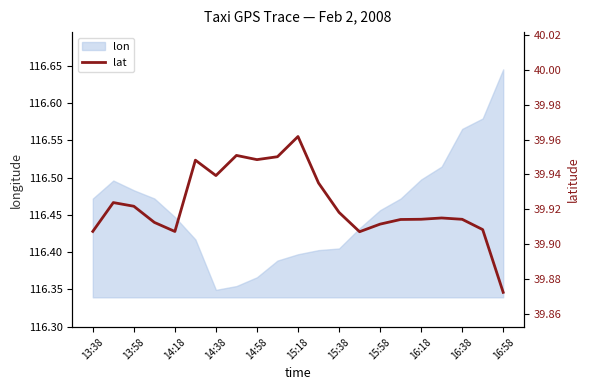

The value of lon at 15:38 is 36.3. True or false?

False